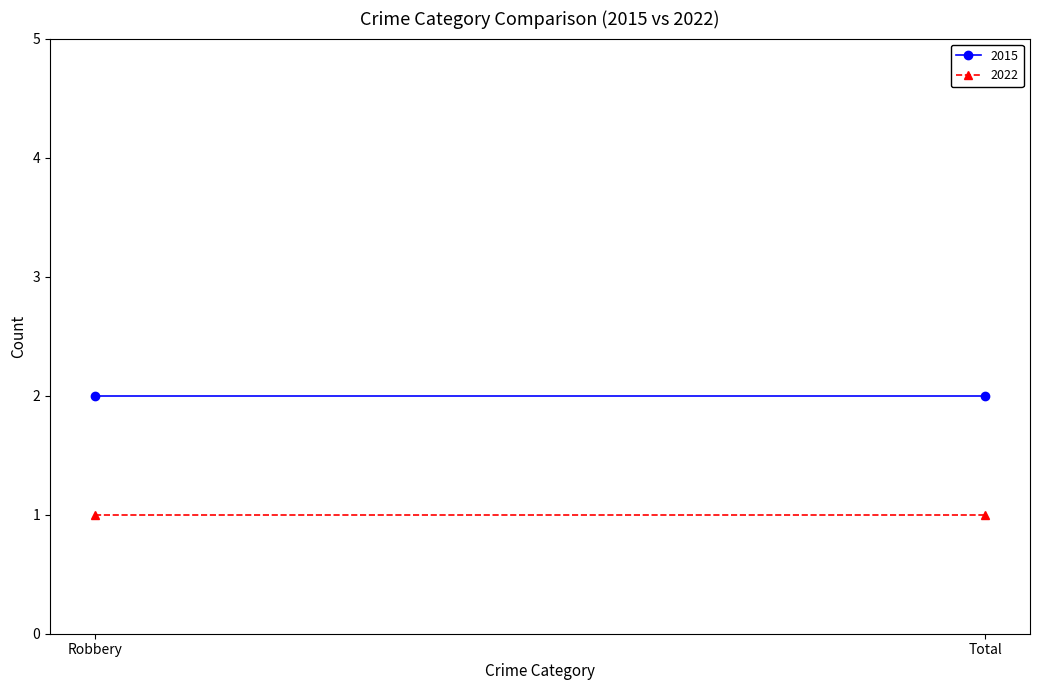

At which category is the sum across all series the highest?

Robbery